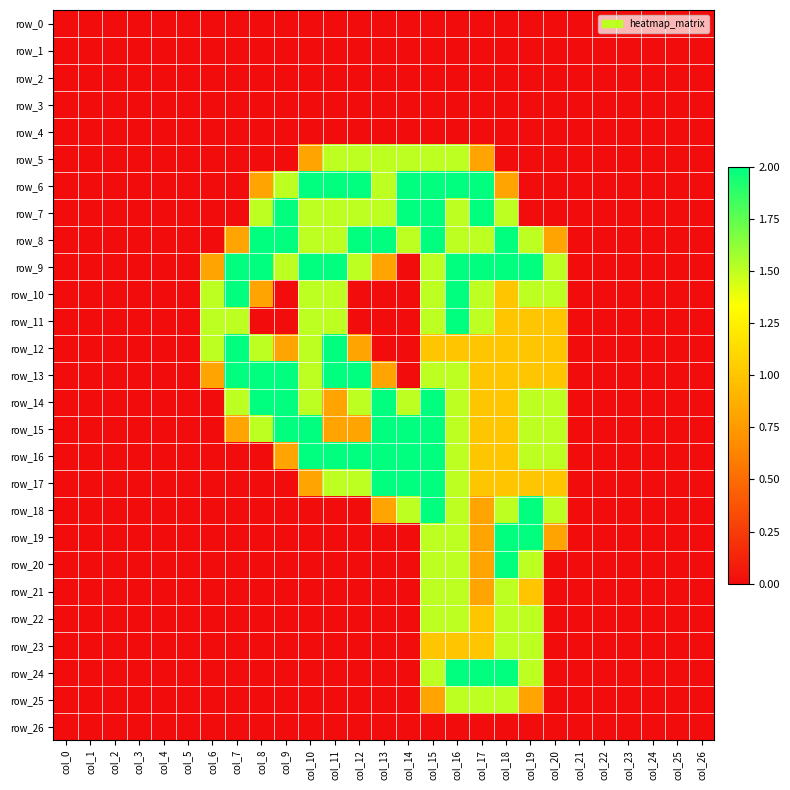

What is the difference between the row_15 values at col_13 and col_24?

2.0